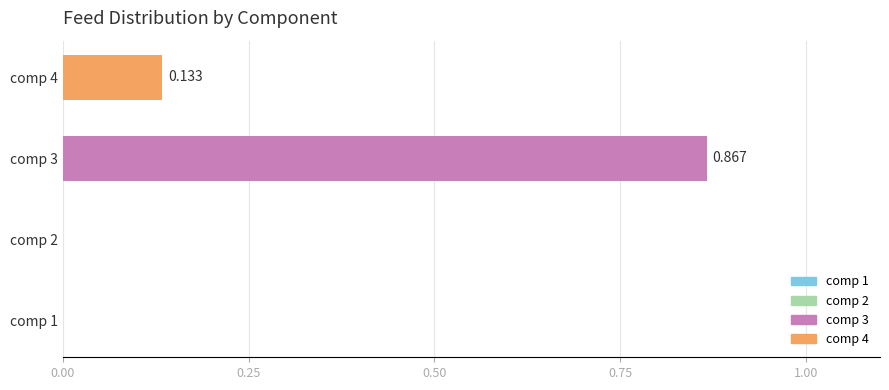

How many values are above zero?

2